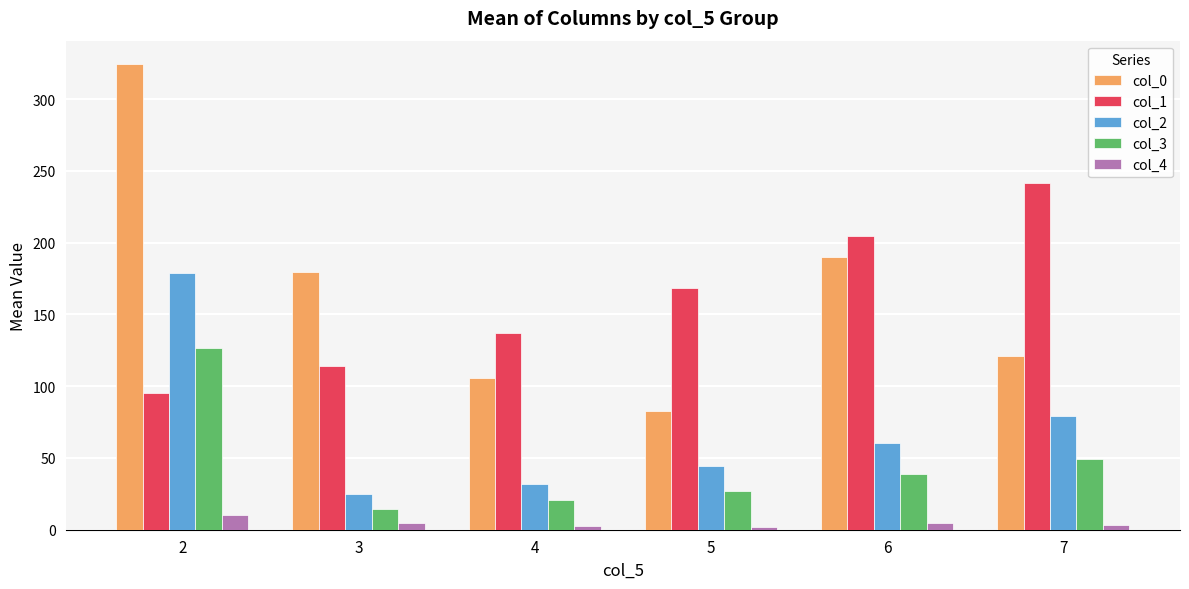

Which series has the widest spread of values?

col_0